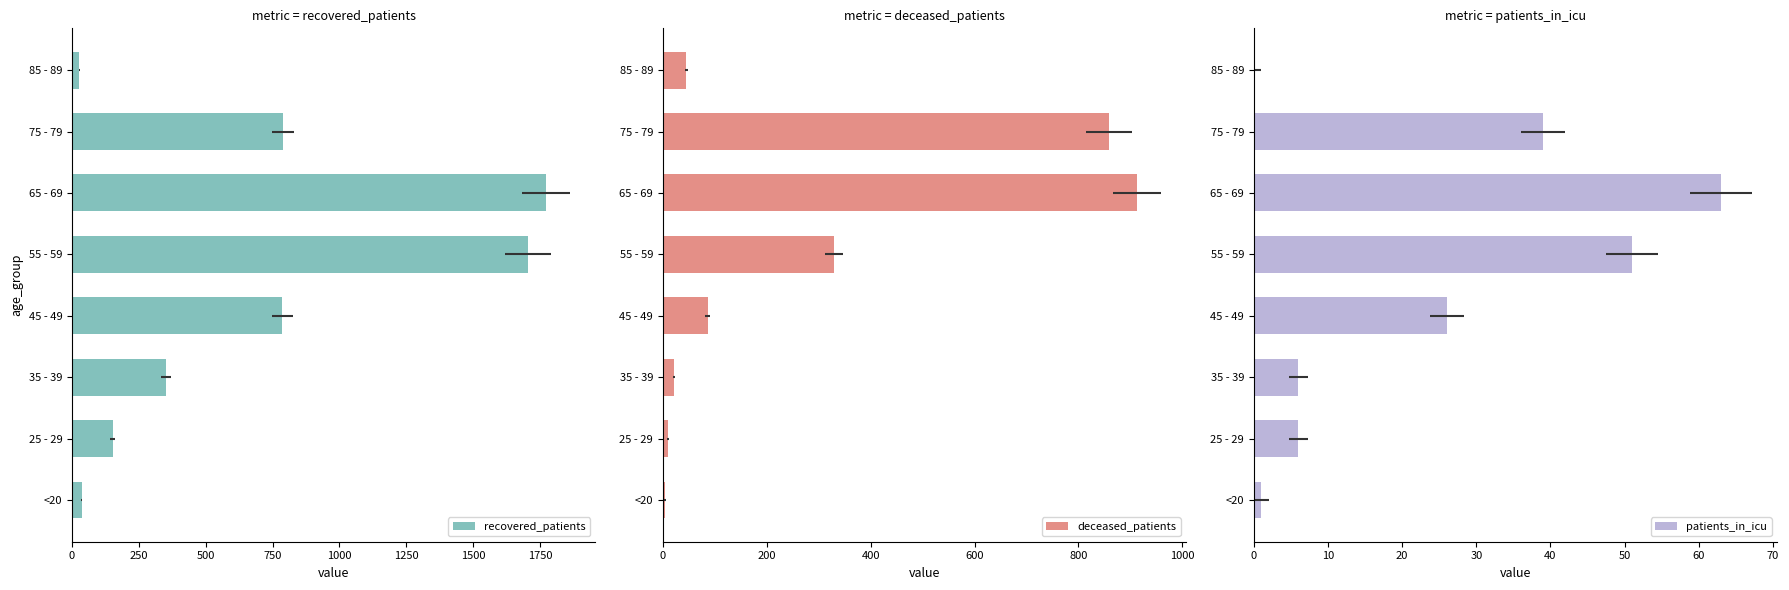

What is the greatest value displayed?

1774